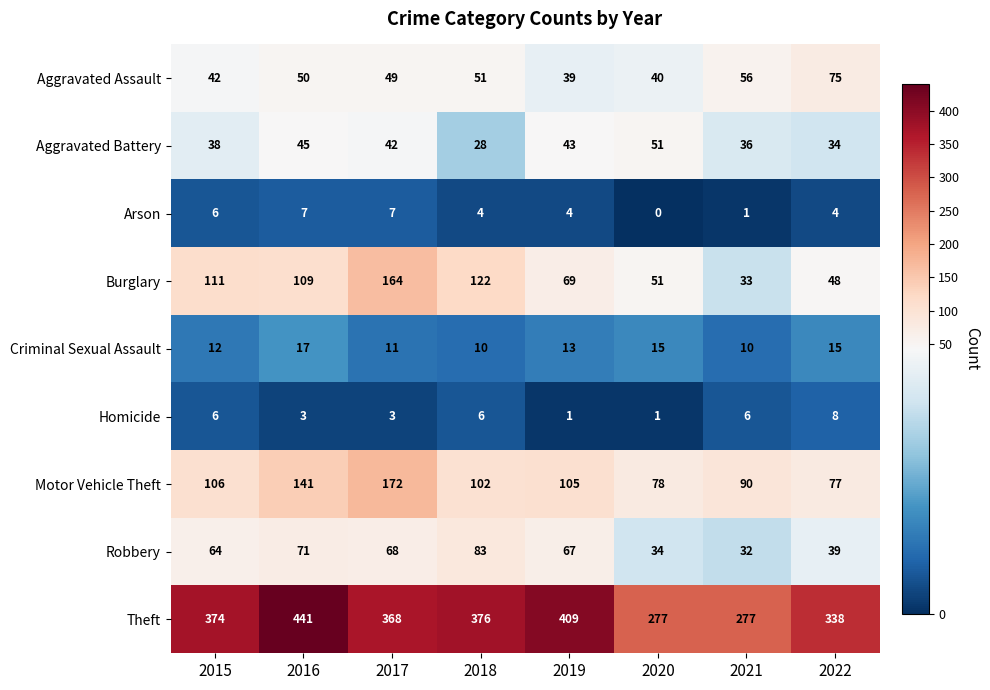

At which label does Criminal Sexual Assault first exceed 13?

2016